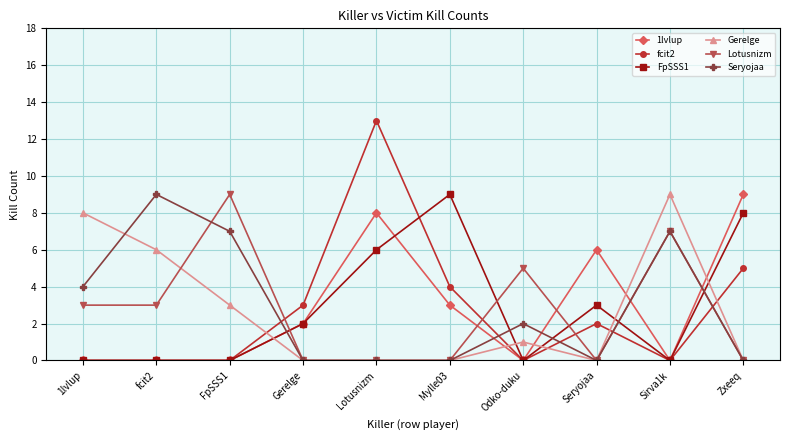

What is the average value of the 1lvlup series?

3